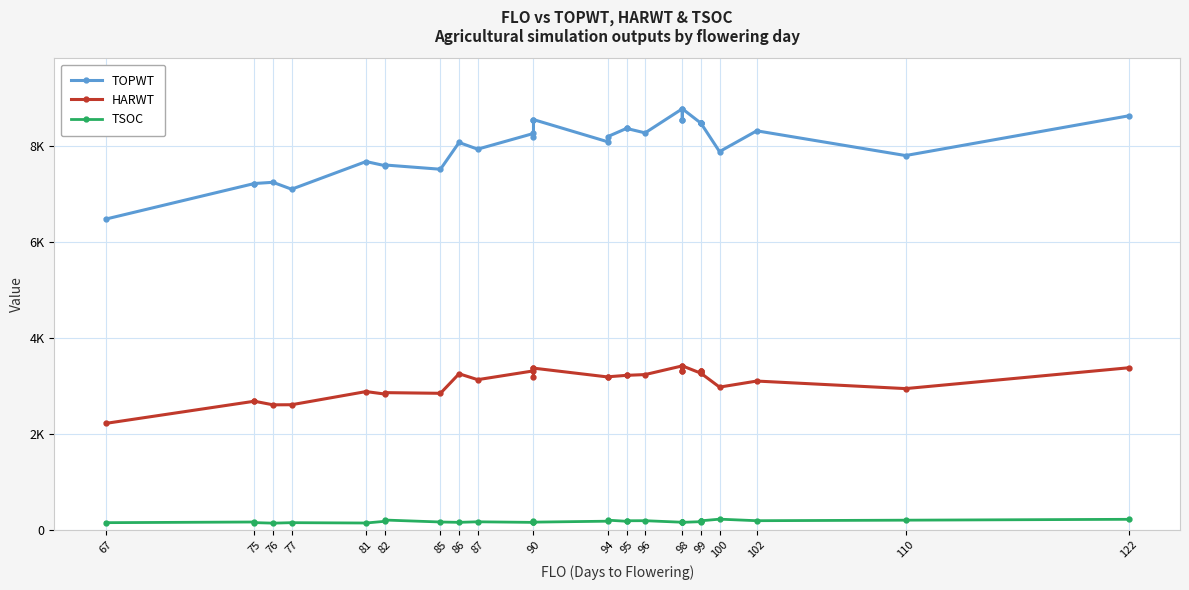

True or false: HARWT and TSOC intersect in this chart.

False